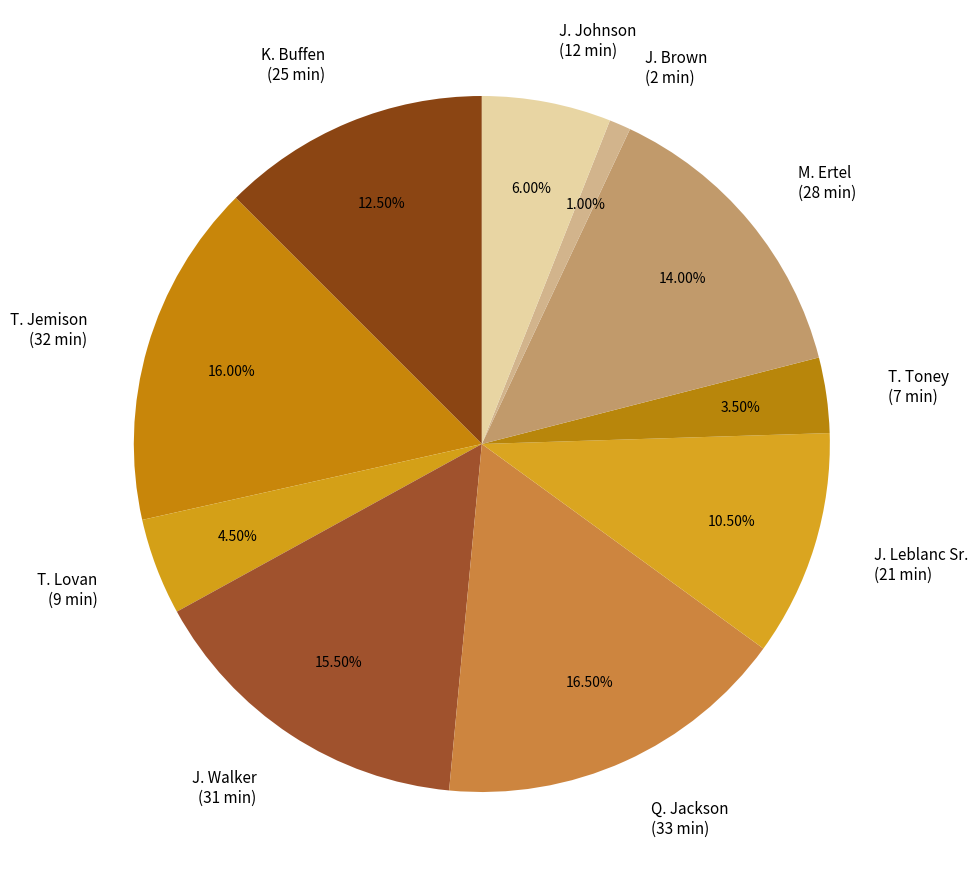

Which slice is the smallest?

J. Brown